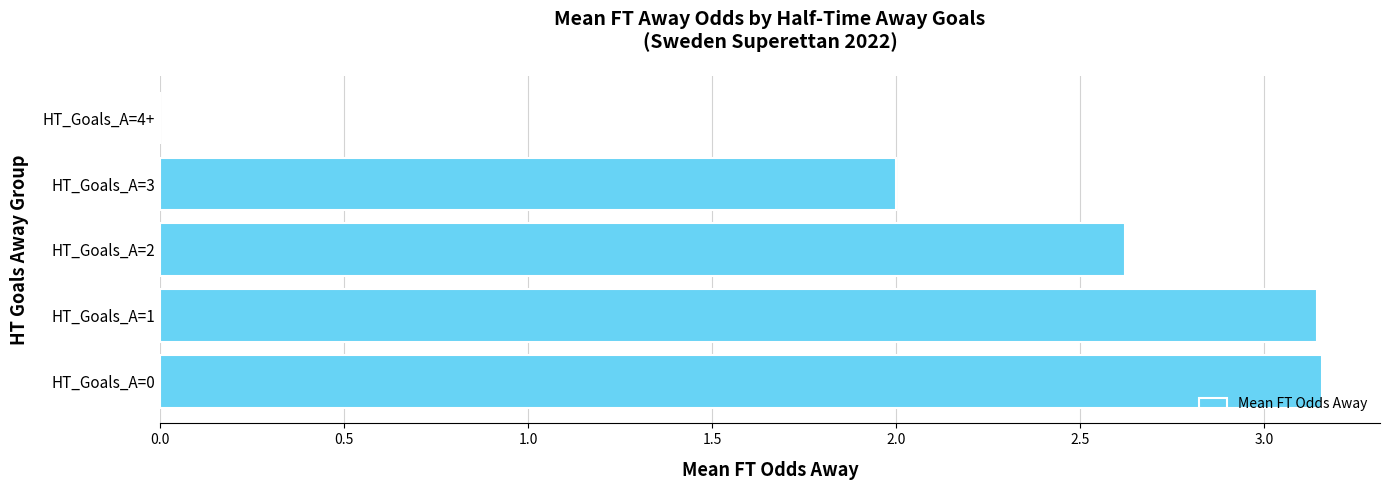

What is the sum of all values?

10.9